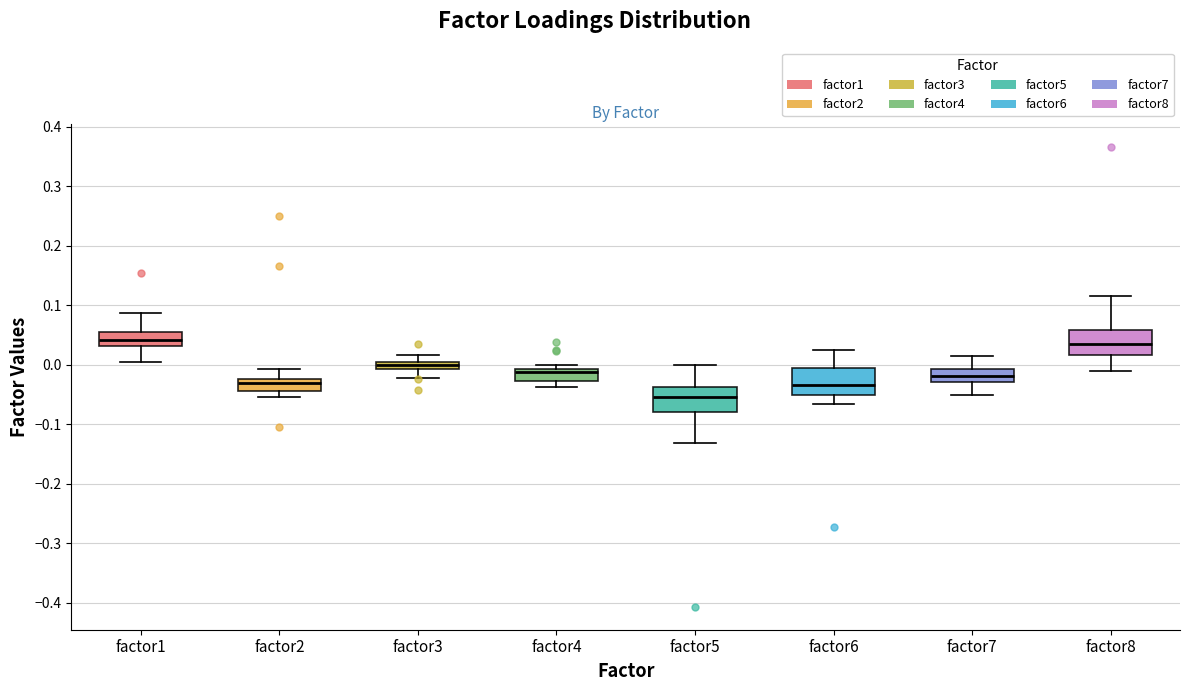

Where is the upper edge of the box for factor6 on the y-axis? The values are not printed on the chart, so give them approximately, as read against the axis.

-0.01